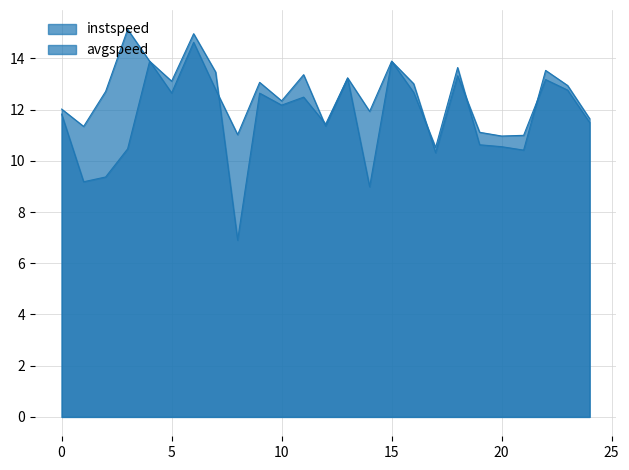

Reading left to right, what are all the values shown in this chart?

instspeed: 12.0	11.3	12.7	15.1	13.9	12.7	14.6	12.8	11.0	13.1	12.3	13.4	11.4	13.2	11.9	13.9	12.7	10.5	13.6	10.6	10.6	10.4	13.5	12.9	11.6
avgspeed: 11.8	9.2	9.4	10.5	13.9	13.1	15.0	13.5	6.9	12.6	12.2	12.5	11.4	13.2	9.0	13.9	13.0	10.3	13.3	11.1	11.0	11.0	13.2	12.8	11.5